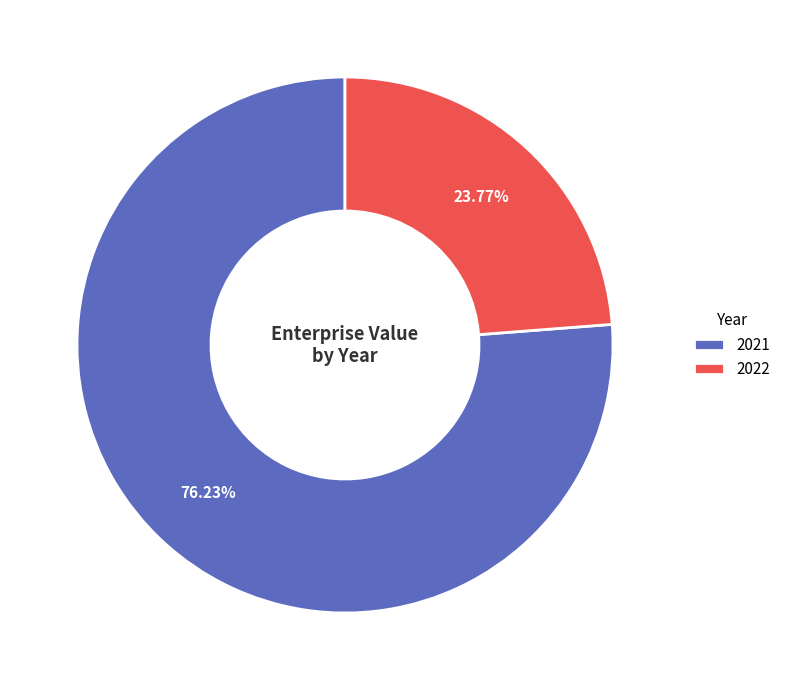

To the nearest percent, what is the difference between the 2022 and 2021 slice percentages?

52%